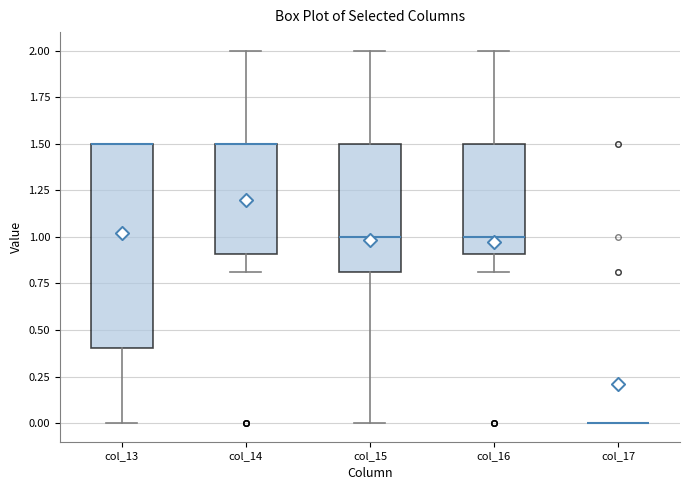

Reading left to right, transcribe this box plot: for each box, give where its median line is, the range the box spans, and where its two whiskers end, as read against the y-axis. The values are not printed on the chart, so give them approximately, as read against the axis.

col_13: median 1.5 (drawn on the box's upper edge), box 0.4 to 1.5, whiskers 0.0 to 1.5
col_14: median 1.5 (drawn on the box's upper edge), box 0.9 to 1.5, whiskers 0.8 to 2.0
col_15: median 1.0, box 0.8 to 1.5, whiskers 0.0 to 2.0
col_16: median 1.0, box 0.9 to 1.5, whiskers 0.8 to 2.0
col_17: box collapsed to a line at 0.0, whiskers 0.0 to 0.0